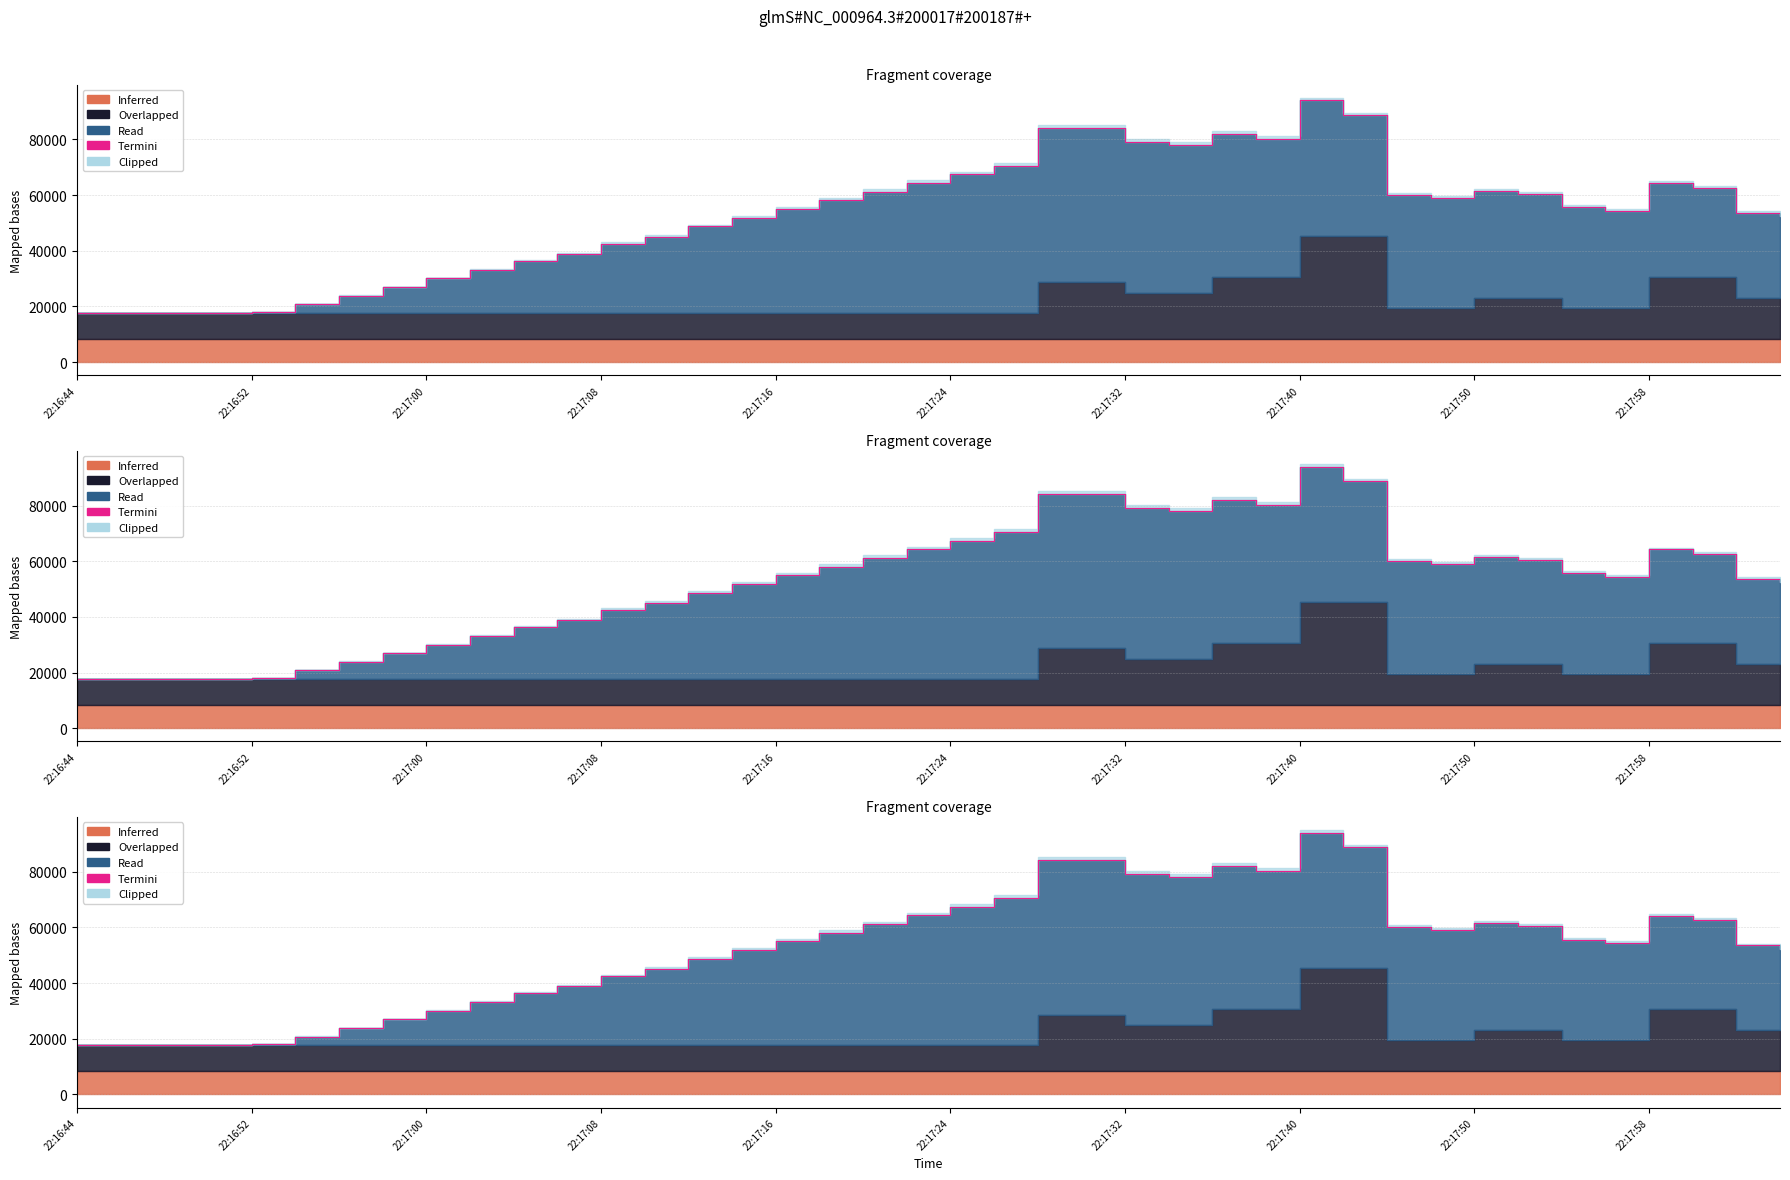

What is the change in value from 20 to 37?

-4872.0